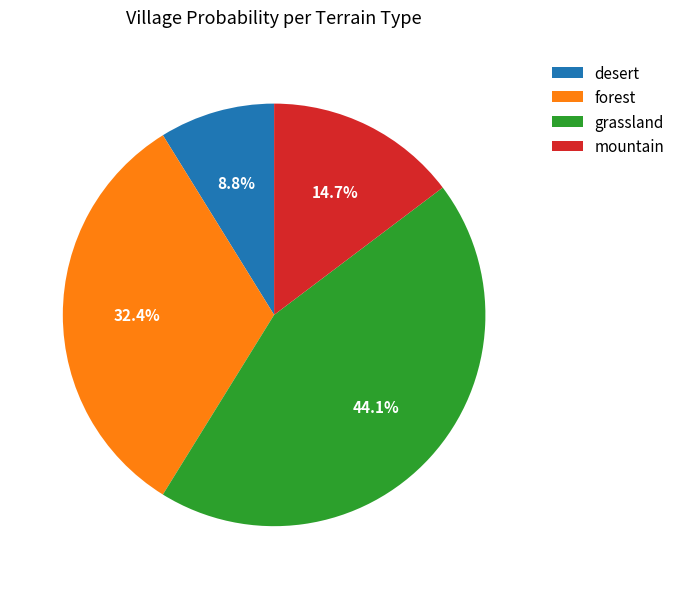

Between desert and grassland, which is larger?

grassland